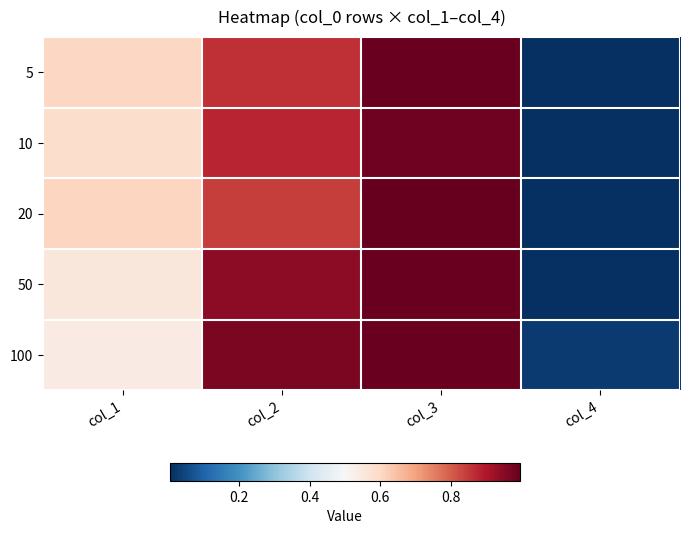

Between col_4 and col_2, which is larger?

col_2